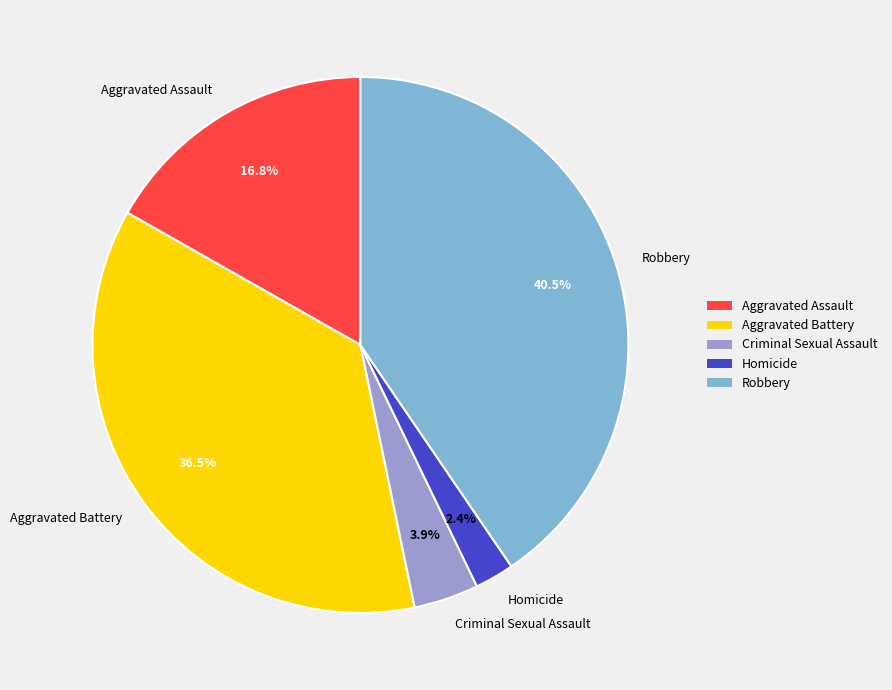

To the nearest percent, what is the combined percentage of Homicide and Aggravated Assault?

19%